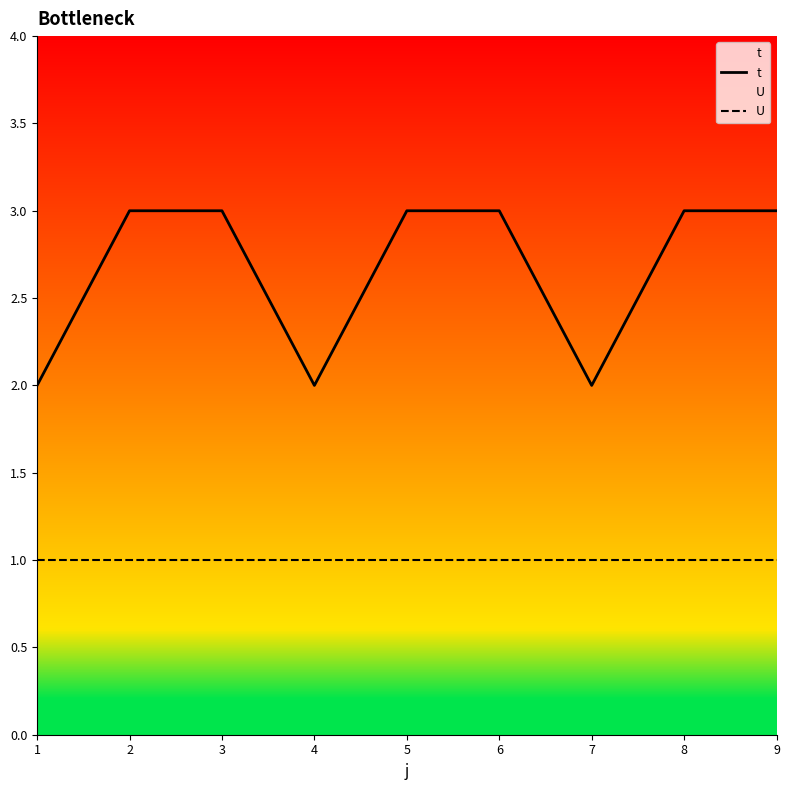

Which series changed the most between 4 and 7?

t